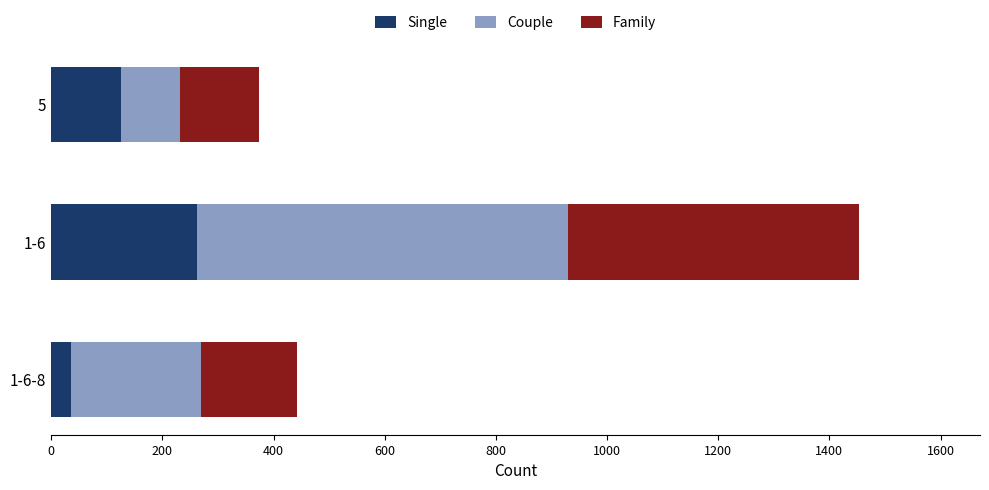

What is the difference between the maximum and minimum values in the Single series?

227